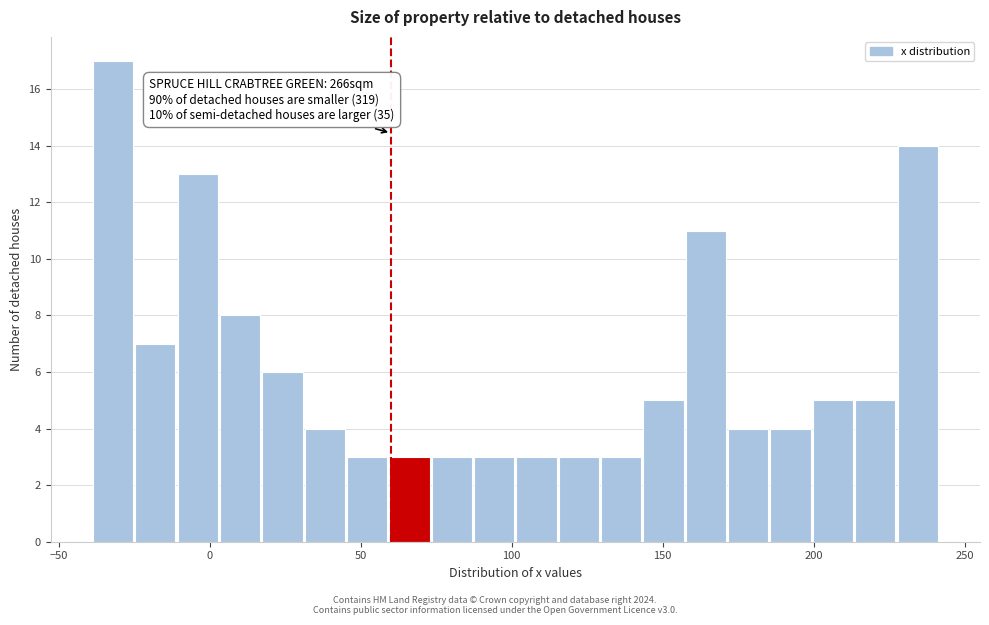

Around what value on the x-axis is the tallest bar? Give the approximate position of its centre, as read against the axis.

-30